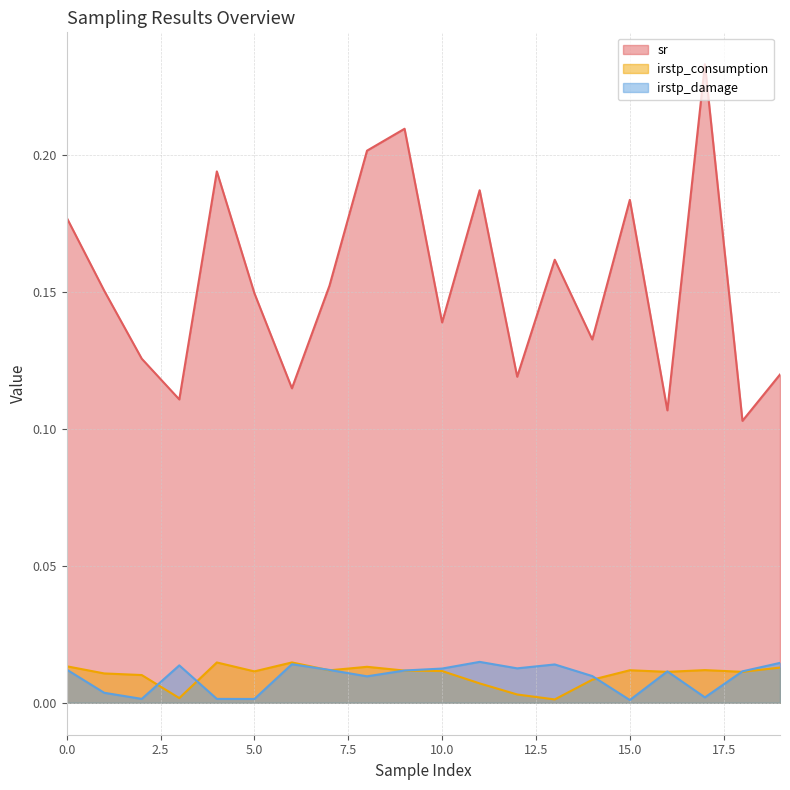

How many intersections are there between irstp_consumption and irstp_damage?

9